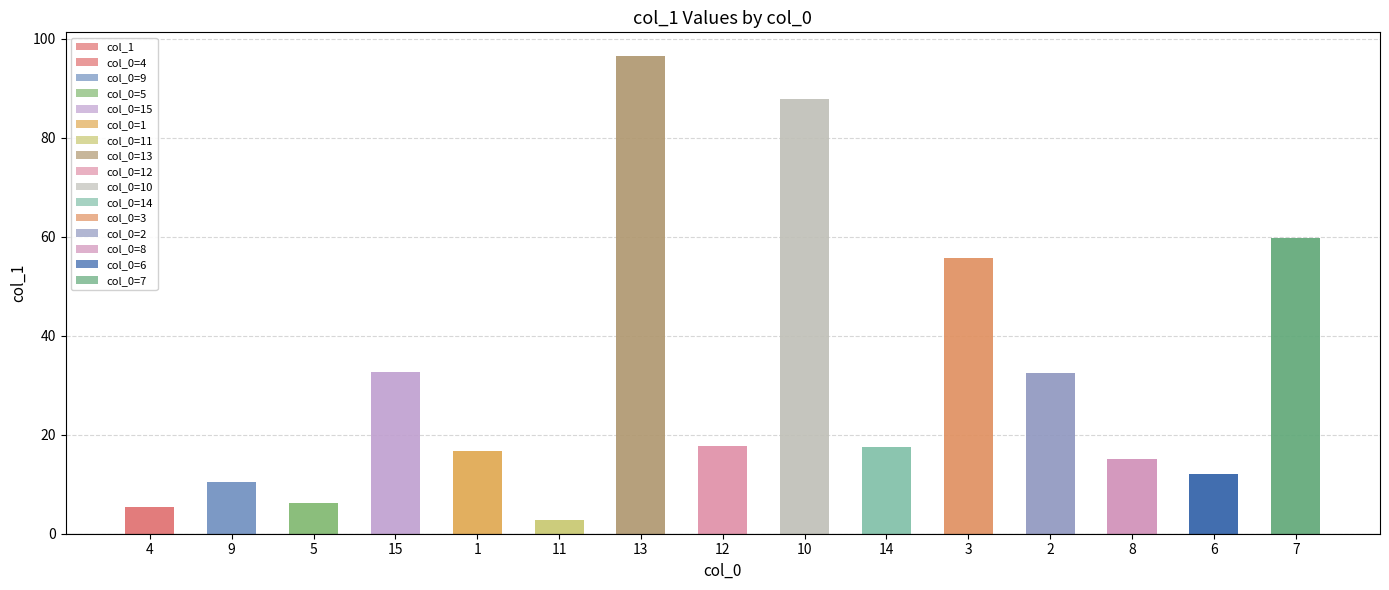

What is the approximate value at 9?

10.4